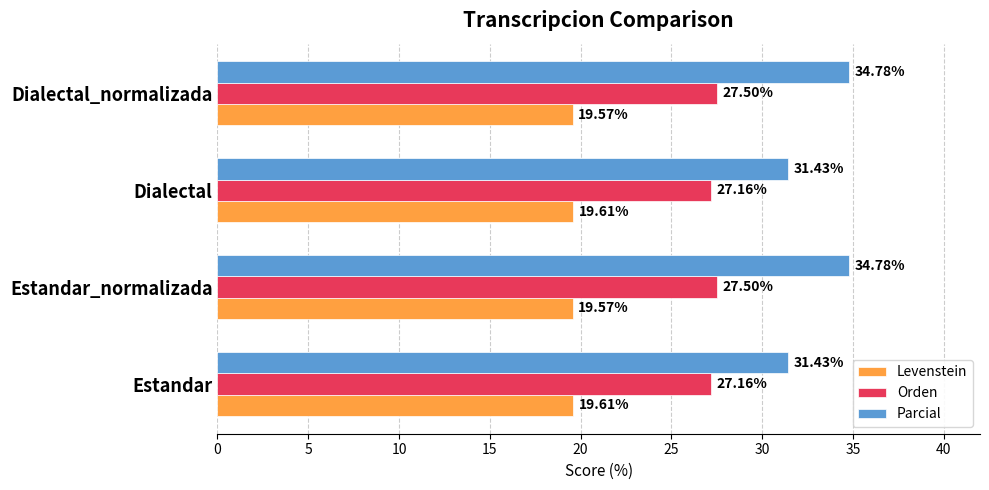

Which series has the largest total across all categories?

Parcial